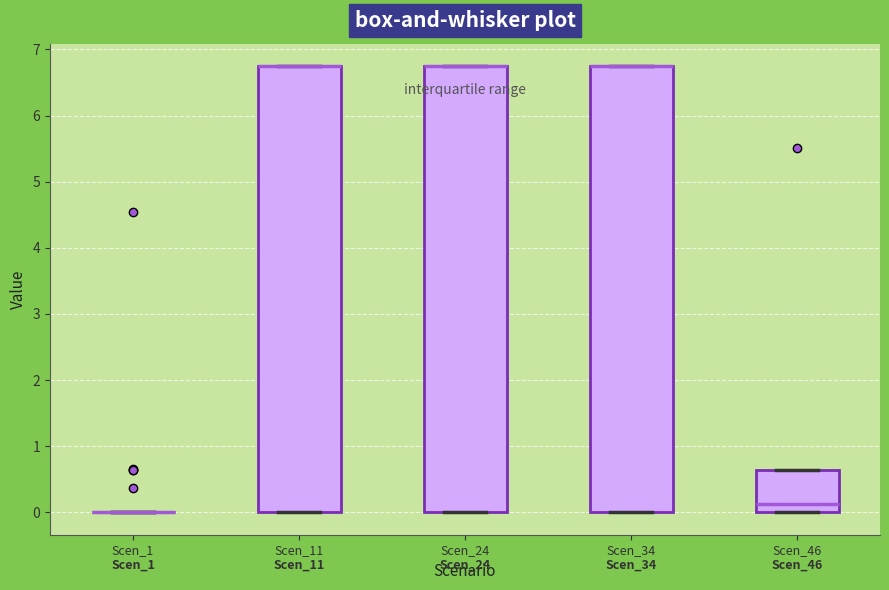

Where is the lower edge of the box for Scen_24 on the y-axis? The values are not printed on the chart, so give them approximately, as read against the axis.

0.0